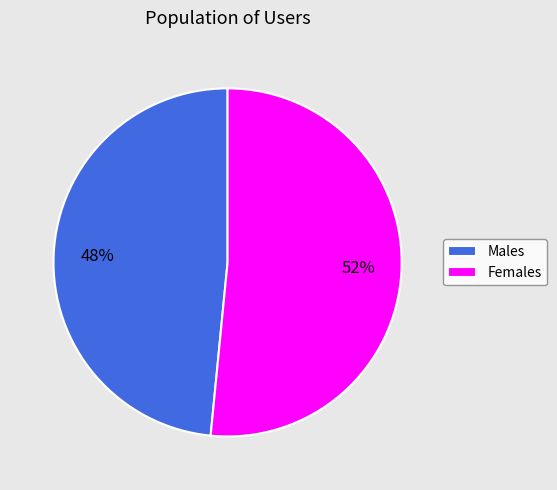

To the nearest percent, what portion does Females represent?

52%